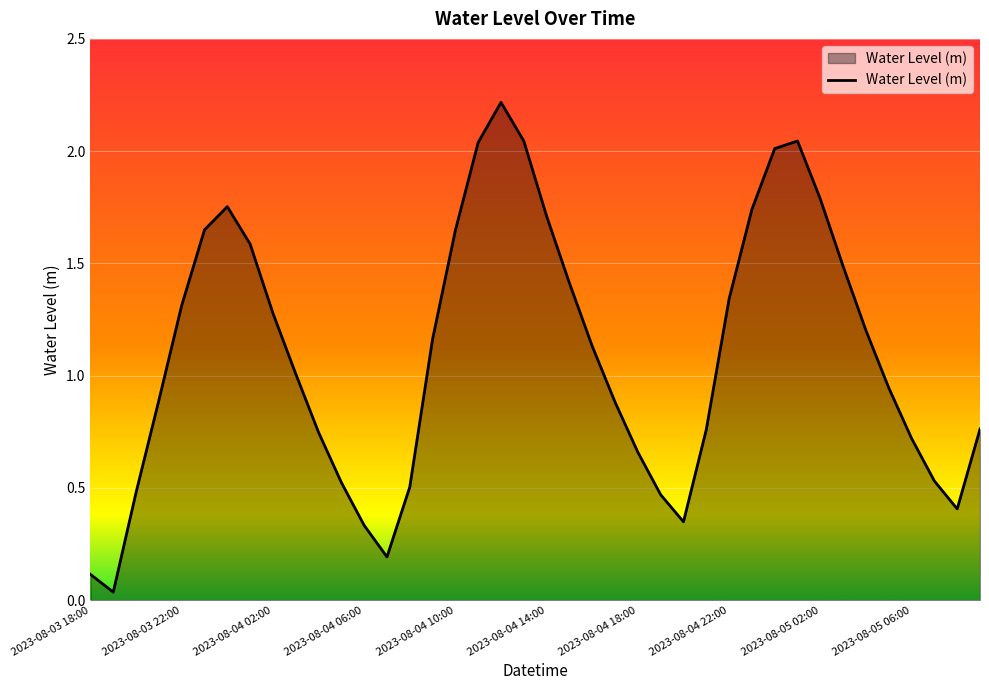

What is the maximum value shown in the chart?

2.2